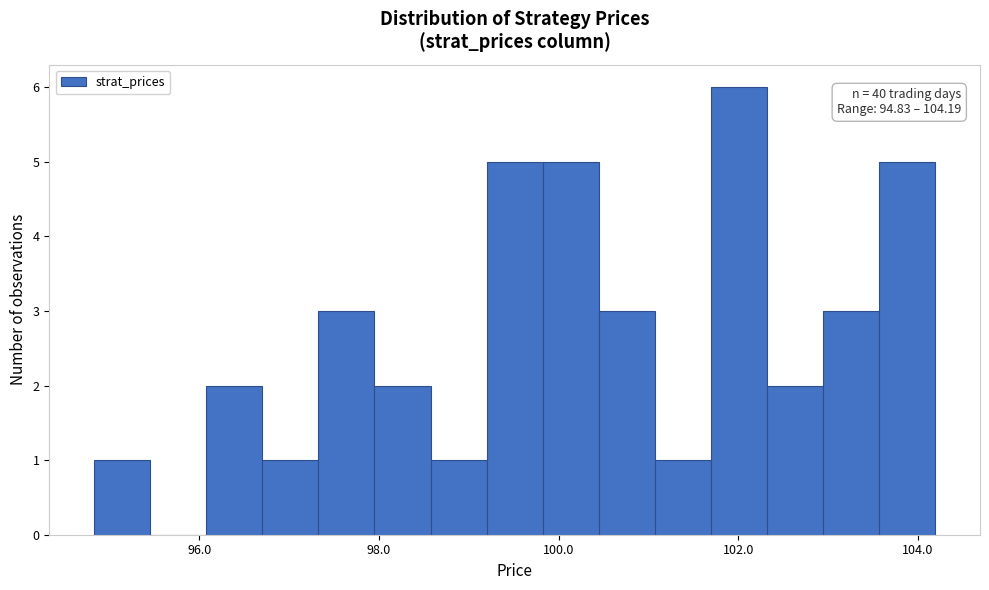

Around what value on the x-axis is the tallest bar? Give the approximate position of its centre, as read against the axis.

102.0